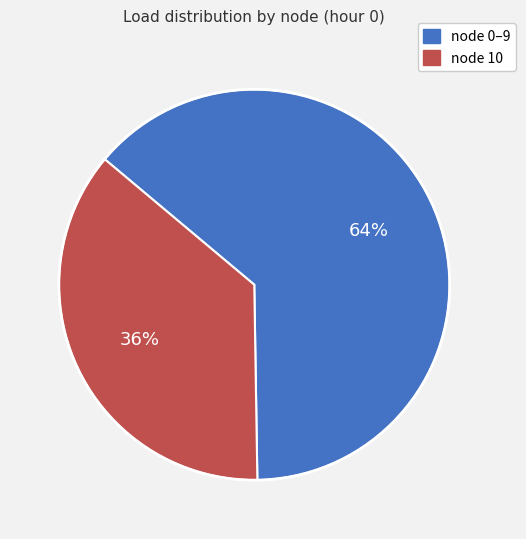

Is there any slice that represents more than half of the pie?

Yes